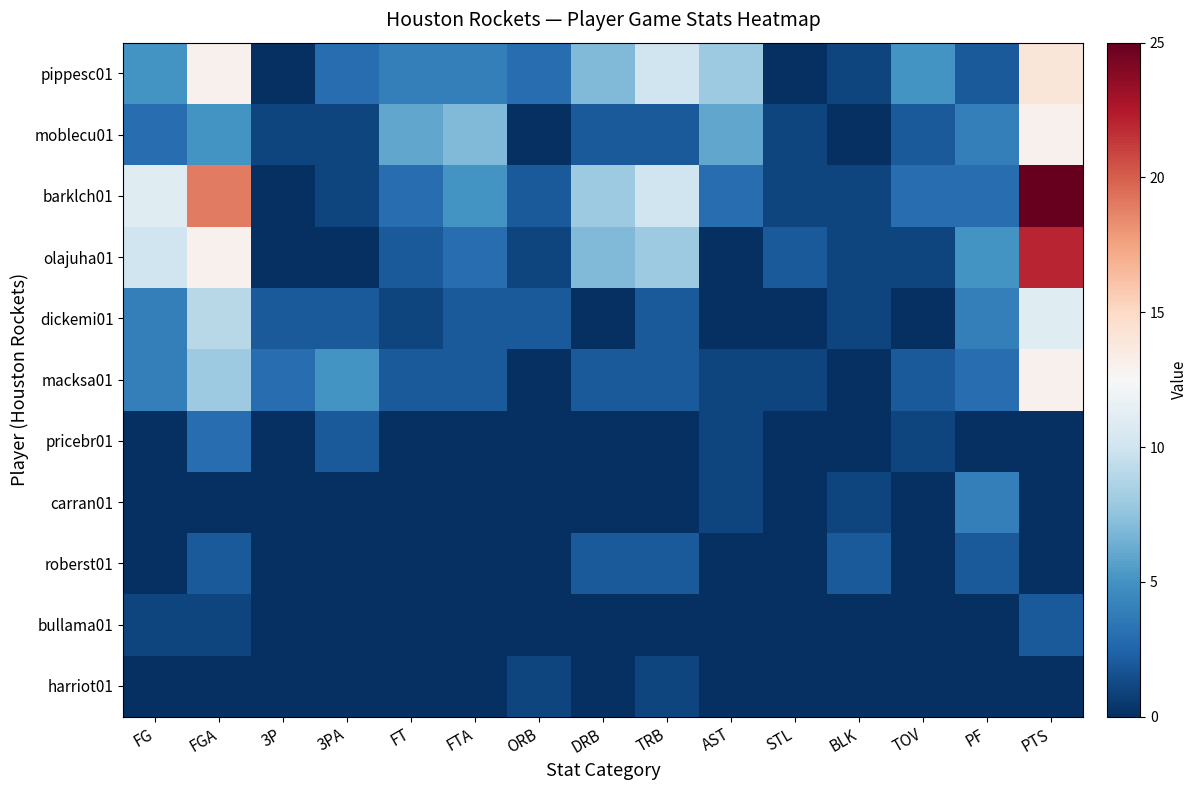

How many categories are shown in the chart?

15